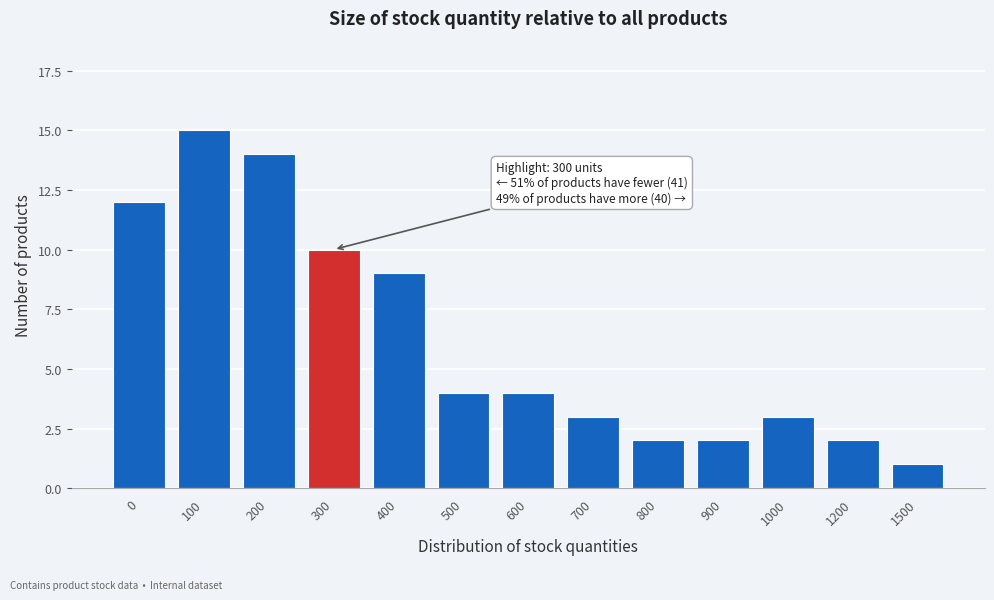

Reading right to left, what are all the values shown in this chart?

1	2	3	2	2	3	4	4	9	10	14	15	12